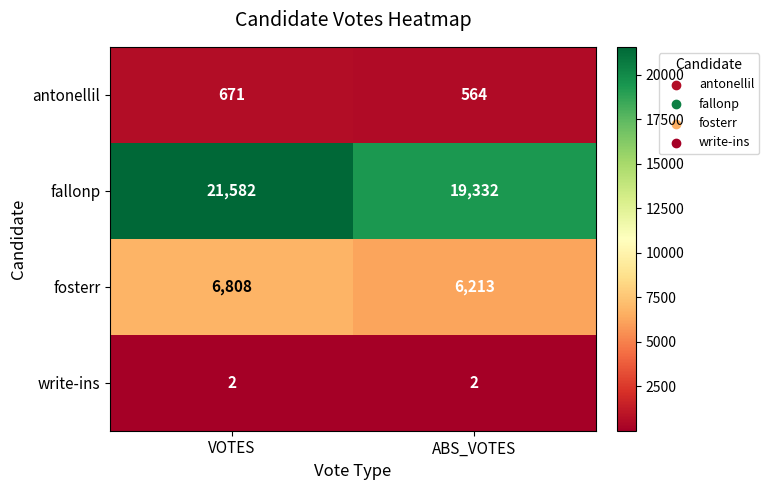

What is the minimum value for fosterr?

6213